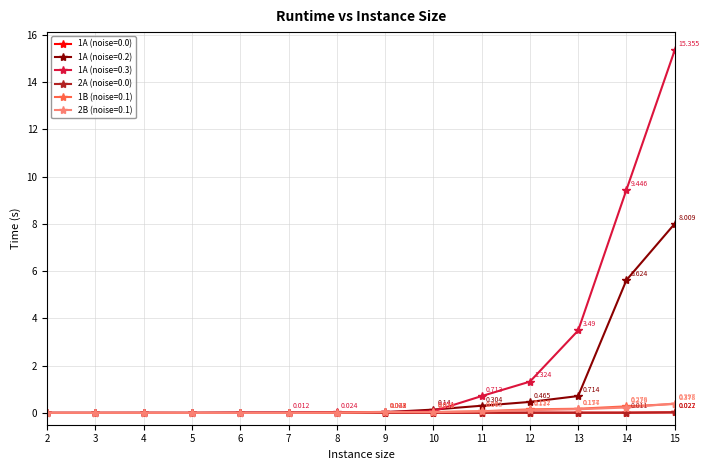

At which label is 2A (noise=0.0) closest to 0?

2